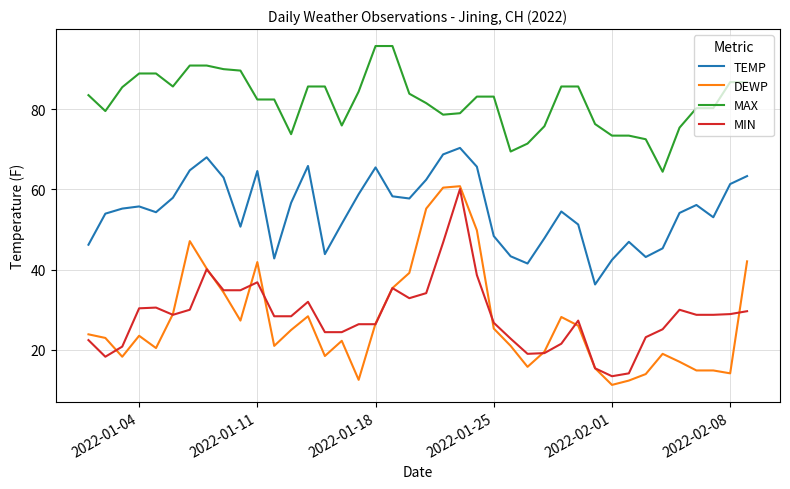

Which series has the largest range (max minus min)?

DEWP